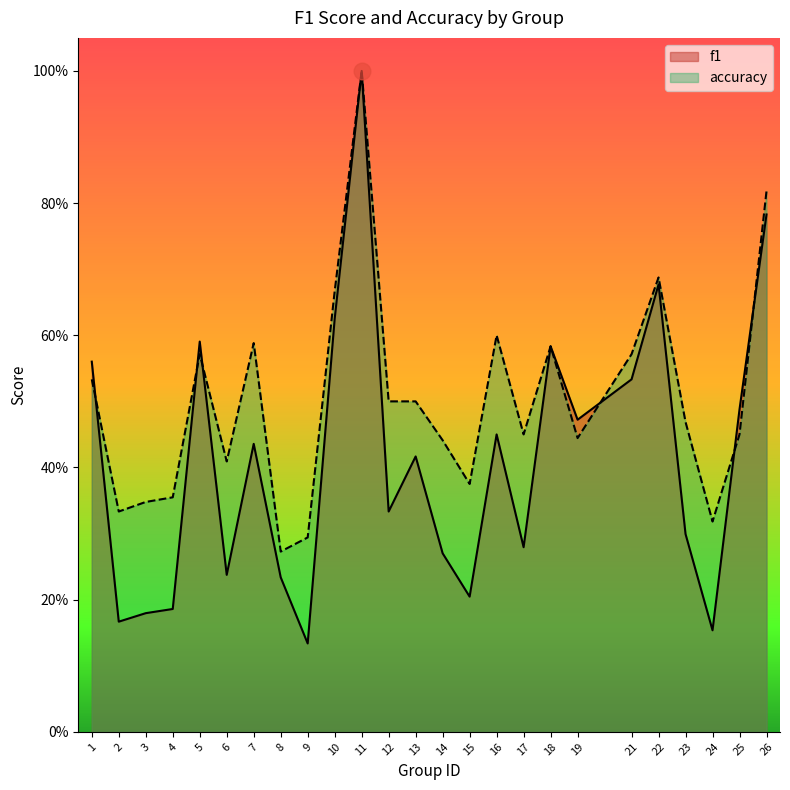

What are all the series names shown in the legend?

f1, accuracy